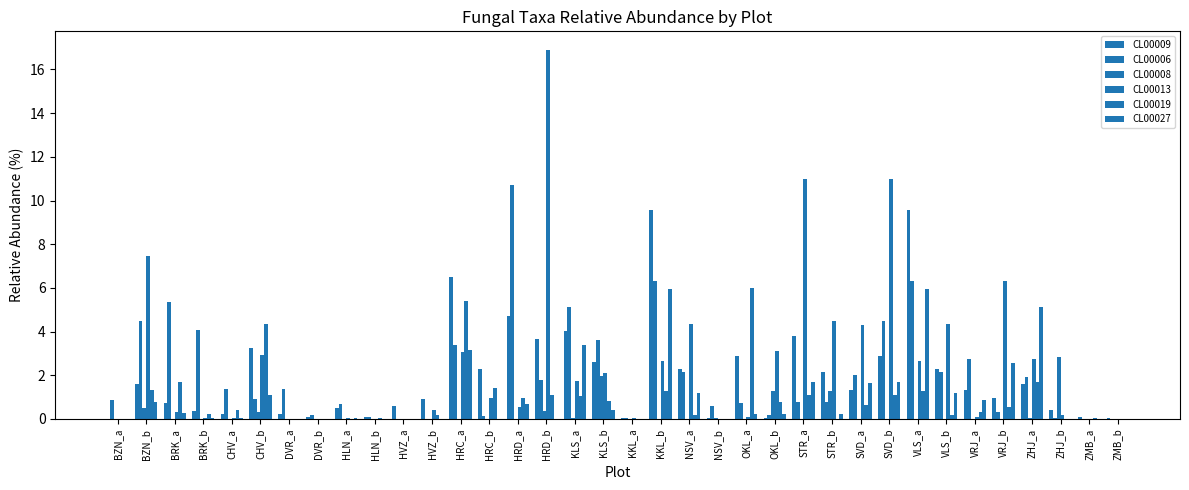

Reading left to right, extract all data points from this chart.

CL00009: BZN_a=0.0	BZN_b=1.6	BRK_a=0.7	BRK_b=0.4	CHV_a=0.2	CHV_b=3.2	DVR_a=0.2	DVR_b=0.1	HLN_a=0.5	HLN_b=0.1	HVZ_a=0.6	HVZ_b=0.9	HRC_a=6.5	HRC_b=2.3	HRD_a=4.7	HRD_b=3.6	KLS_a=4.0	KLS_b=2.6	KKL_a=0.0	KKL_b=9.6	NSV_a=2.3	NSV_b=0.1	OKL_a=2.9	OKL_b=0.0	STR_a=3.8	STR_b=2.1	SVD_a=1.3	SVD_b=2.9	VLS_a=9.6	VLS_b=2.3	VRJ_a=1.3	VRJ_b=1.0	ZHJ_a=1.6	ZHJ_b=0.4	ZMB_a=0.1	ZMB_b=0.1
CL00006: BZN_a=0.9	BZN_b=4.5	BRK_a=5.4	BRK_b=4.1	CHV_a=1.4	CHV_b=0.9	DVR_a=1.4	DVR_b=0.2	HLN_a=0.7	HLN_b=0.1	HVZ_a=0.0	HVZ_b=0.0	HRC_a=3.4	HRC_b=0.1	HRD_a=10.7	HRD_b=1.8	KLS_a=5.1	KLS_b=3.6	KKL_a=0.1	KKL_b=6.3	NSV_a=2.2	NSV_b=0.6	OKL_a=0.7	OKL_b=0.2	STR_a=0.8	STR_b=0.8	SVD_a=2.0	SVD_b=4.5	VLS_a=6.3	VLS_b=2.2	VRJ_a=2.7	VRJ_b=0.3	ZHJ_a=1.9	ZHJ_b=0.0	ZMB_a=0.0	ZMB_b=0.0
CL00008: BZN_a=0.0	BZN_b=0.5	BRK_a=0.0	BRK_b=0.0	CHV_a=0.0	CHV_b=0.3	DVR_a=0.0	DVR_b=0.0	HLN_a=0.0	HLN_b=0.0	HVZ_a=0.0	HVZ_b=0.0	HRC_a=0.0	HRC_b=0.0	HRD_a=0.0	HRD_b=0.4	KLS_a=0.0	KLS_b=2.0	KKL_a=0.0	KKL_b=0.0	NSV_a=0.0	NSV_b=0.0	OKL_a=0.0	OKL_b=1.3	STR_a=0.0	STR_b=1.3	SVD_a=0.0	SVD_b=0.0	VLS_a=0.0	VLS_b=0.0	VRJ_a=0.0	VRJ_b=0.0	ZHJ_a=0.0	ZHJ_b=2.9	ZMB_a=0.0	ZMB_b=0.0
CL00013: BZN_a=0.0	BZN_b=7.4	BRK_a=0.3	BRK_b=0.1	CHV_a=0.1	CHV_b=2.9	DVR_a=0.0	DVR_b=0.0	HLN_a=0.0	HLN_b=0.0	HVZ_a=0.0	HVZ_b=0.4	HRC_a=3.1	HRC_b=0.9	HRD_a=0.6	HRD_b=16.9	KLS_a=1.7	KLS_b=2.1	KKL_a=0.1	KKL_b=2.7	NSV_a=4.3	NSV_b=0.0	OKL_a=0.1	OKL_b=3.1	STR_a=11.0	STR_b=4.5	SVD_a=4.3	SVD_b=11.0	VLS_a=2.7	VLS_b=4.3	VRJ_a=0.1	VRJ_b=6.3	ZHJ_a=2.7	ZHJ_b=0.2	ZMB_a=0.0	ZMB_b=0.0
CL00019: BZN_a=0.0	BZN_b=1.3	BRK_a=1.7	BRK_b=0.2	CHV_a=0.4	CHV_b=4.4	DVR_a=0.0	DVR_b=0.0	HLN_a=0.0	HLN_b=0.0	HVZ_a=0.0	HVZ_b=0.2	HRC_a=5.4	HRC_b=1.4	HRD_a=1.0	HRD_b=1.1	KLS_a=1.1	KLS_b=0.8	KKL_a=0.0	KKL_b=1.3	NSV_a=0.2	NSV_b=0.0	OKL_a=6.0	OKL_b=0.8	STR_a=1.1	STR_b=0.0	SVD_a=0.6	SVD_b=1.1	VLS_a=1.3	VLS_b=0.2	VRJ_a=0.3	VRJ_b=0.6	ZHJ_a=1.7	ZHJ_b=0.0	ZMB_a=0.0	ZMB_b=0.0
CL00027: BZN_a=0.0	BZN_b=0.8	BRK_a=0.3	BRK_b=0.1	CHV_a=0.0	CHV_b=1.1	DVR_a=0.0	DVR_b=0.0	HLN_a=0.1	HLN_b=0.0	HVZ_a=0.0	HVZ_b=0.0	HRC_a=3.1	HRC_b=0.0	HRD_a=0.7	HRD_b=0.0	KLS_a=3.4	KLS_b=0.4	KKL_a=0.0	KKL_b=5.9	NSV_a=1.2	NSV_b=0.0	OKL_a=0.2	OKL_b=0.2	STR_a=1.7	STR_b=0.2	SVD_a=1.6	SVD_b=1.7	VLS_a=5.9	VLS_b=1.2	VRJ_a=0.9	VRJ_b=2.5	ZHJ_a=5.1	ZHJ_b=0.0	ZMB_a=0.0	ZMB_b=0.0